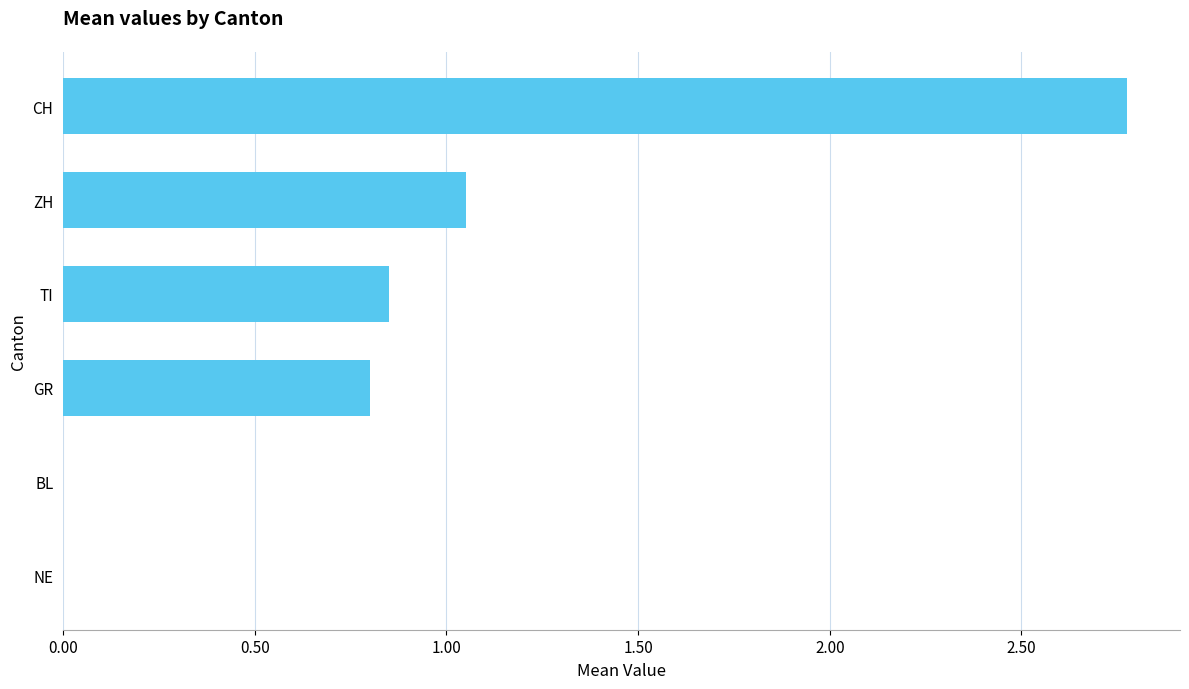

Which has a higher value, NE or TI?

TI